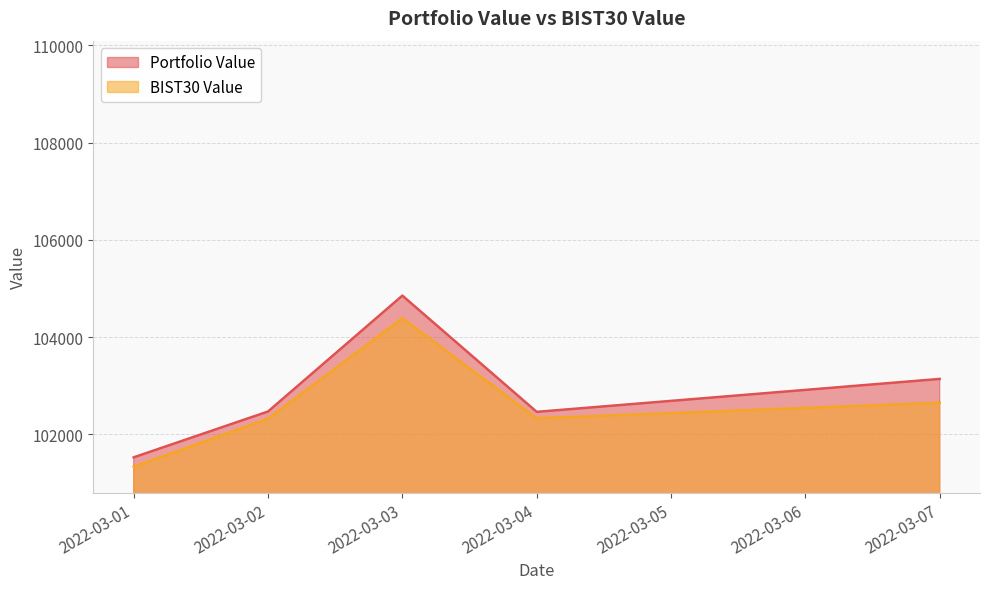

Is the value of BIST30 Value at 2022-03-01 greater than the value of Portfolio Value at 2022-03-04?

No